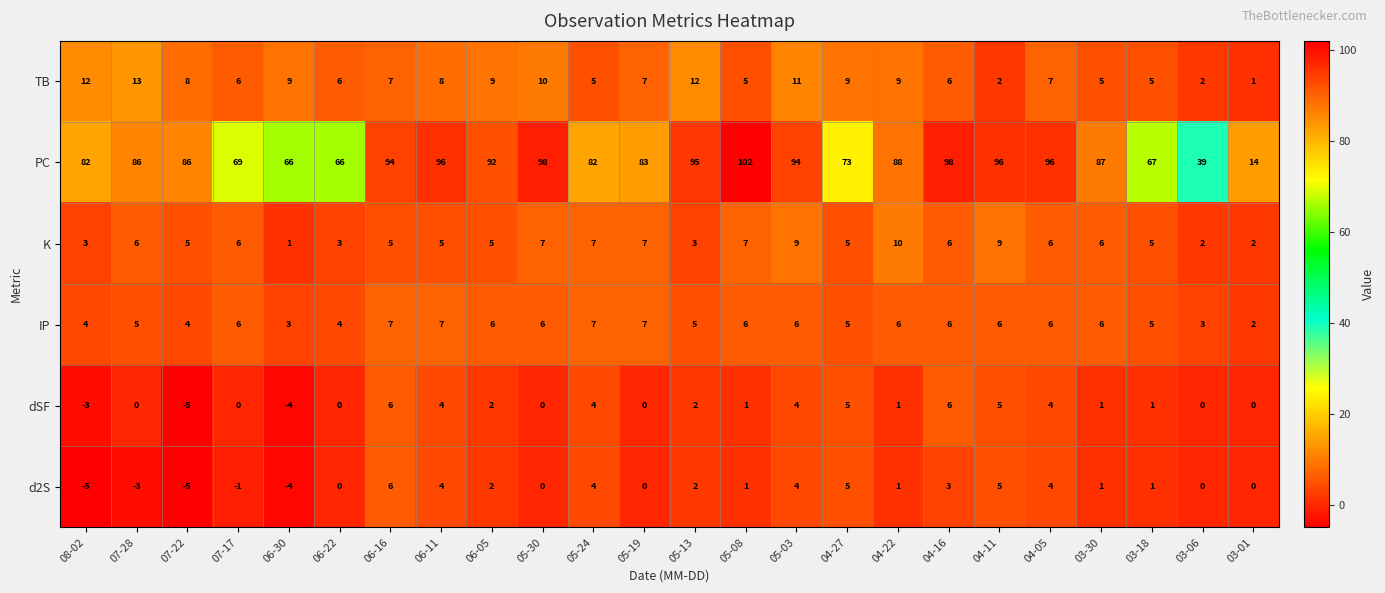

True or false: K has a value of 5 at 05-08.

False